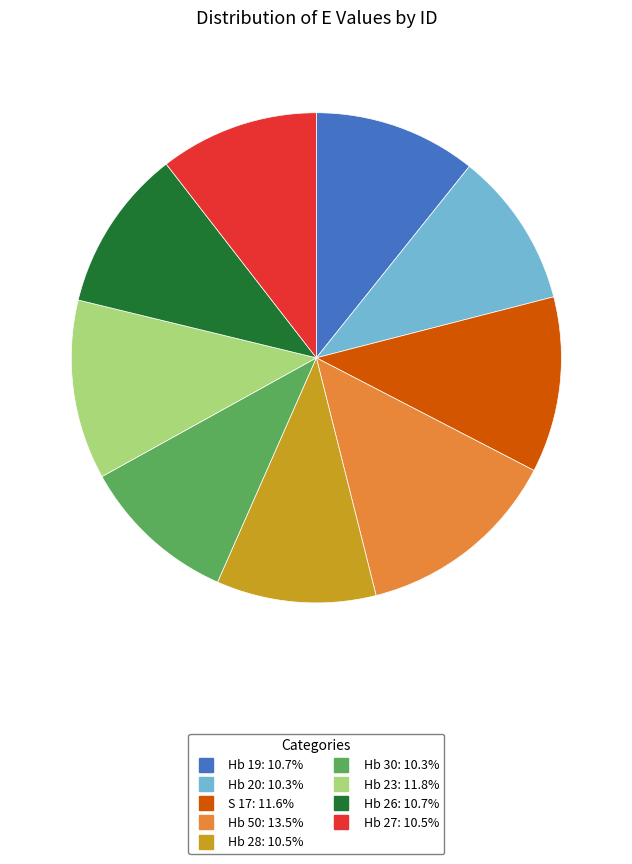

Approximately how many times larger is the value at Hb 27 compared to Hb 26?

1.0